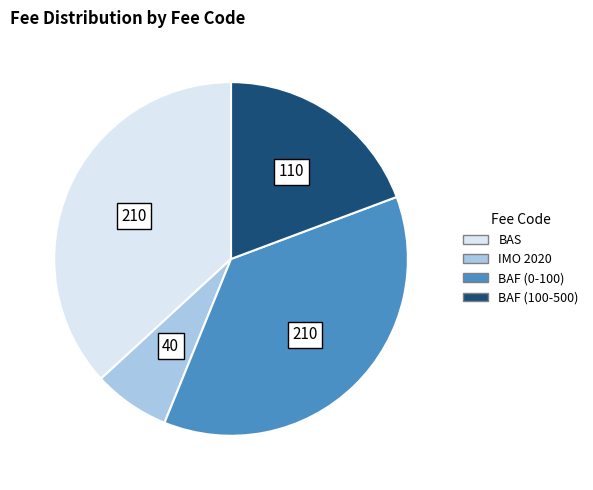

Approximately how many times larger is the value at BAS compared to BAF (100-500)?

1.9